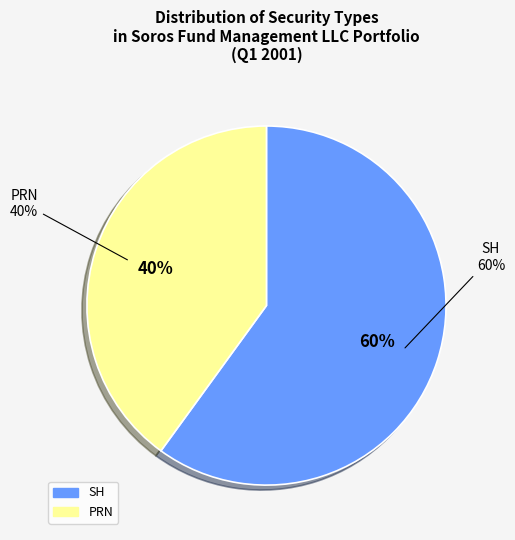

To the nearest percent, what percentage of the pie is SH?

60%